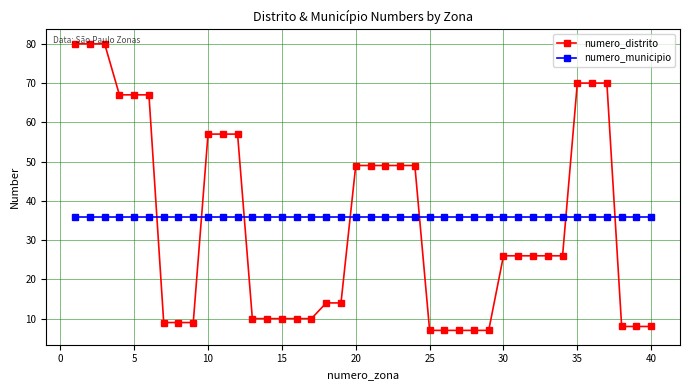

True or false: numero_municipio and numero_distrito intersect in this chart.

True